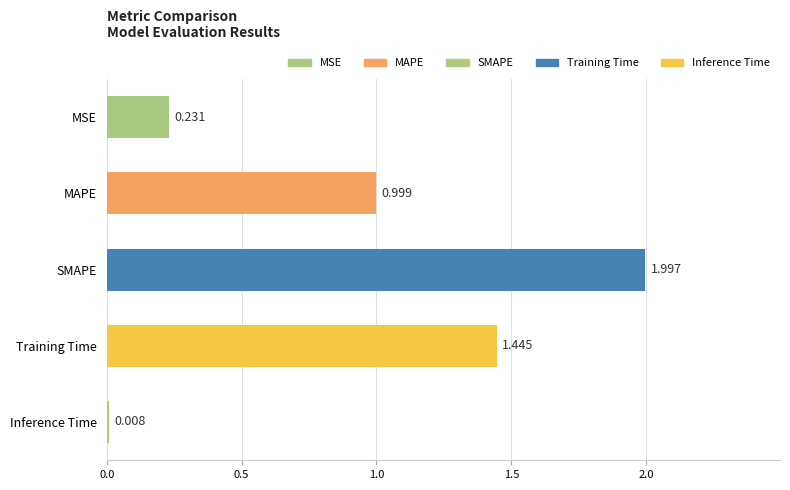

Does the chart contain any negative values?

No